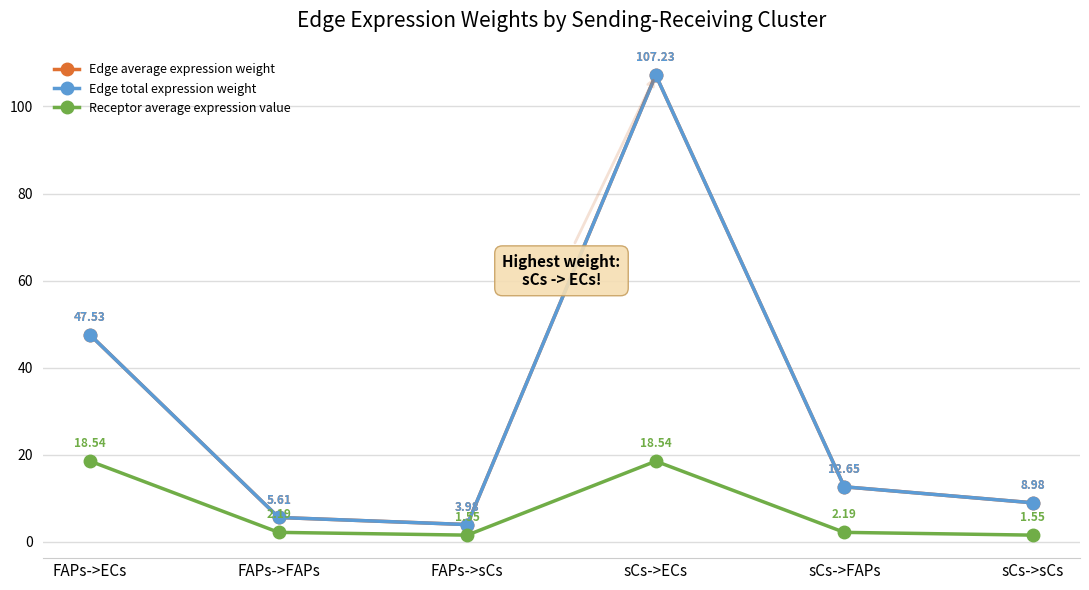

At sCs->ECs, list the series in order from largest to smallest.

Edge average expression weight, Edge total expression weight, Receptor average expression value